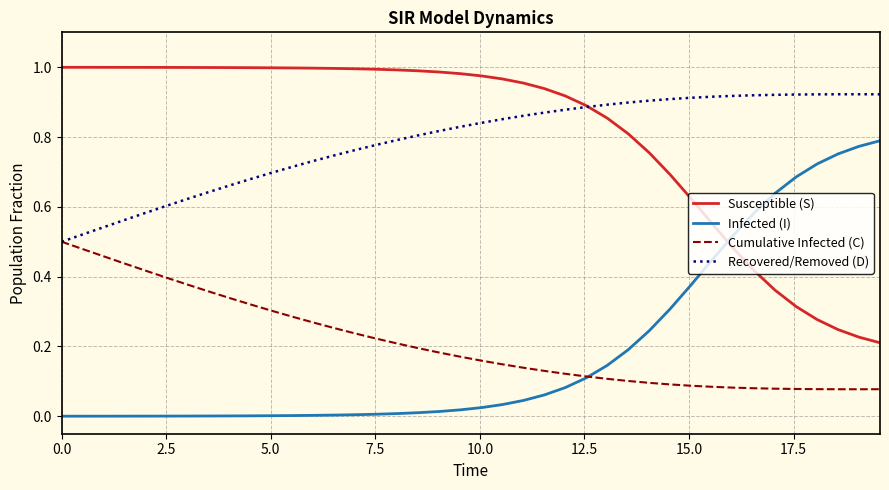

Rank the series by their maximum value, from lowest to highest.

Cumulative Infected (C), Infected (I), Recovered/Removed (D), Susceptible (S)